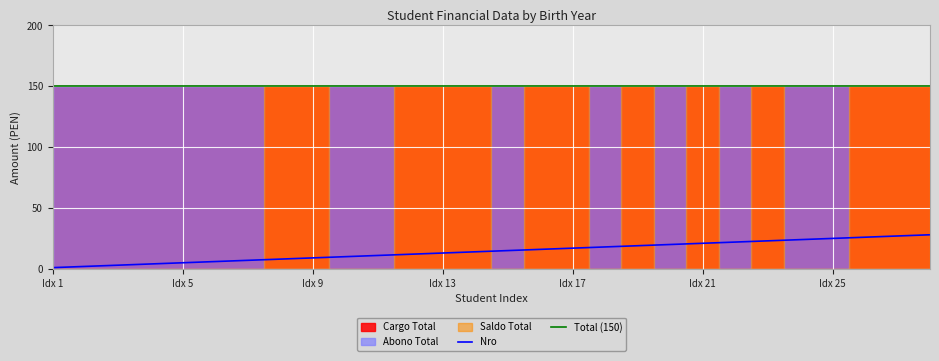

What is the average value of the Total (150) series?

150